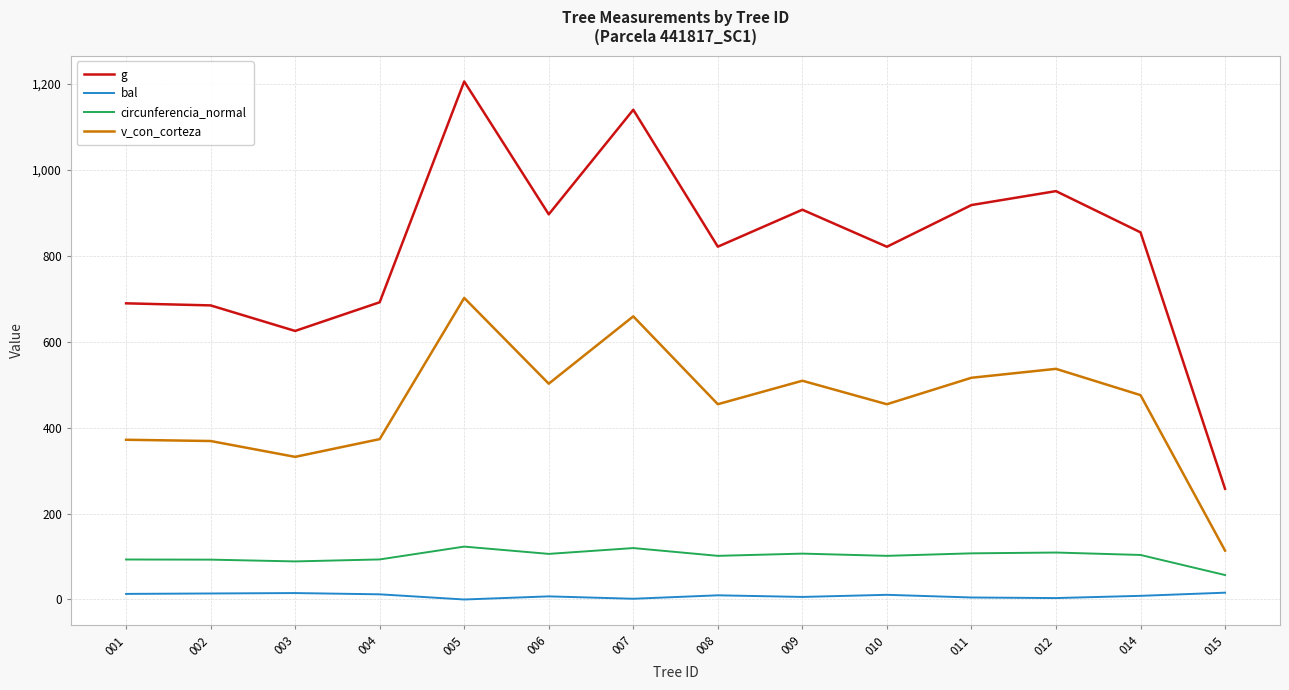

How many distinct data groups are displayed?

4